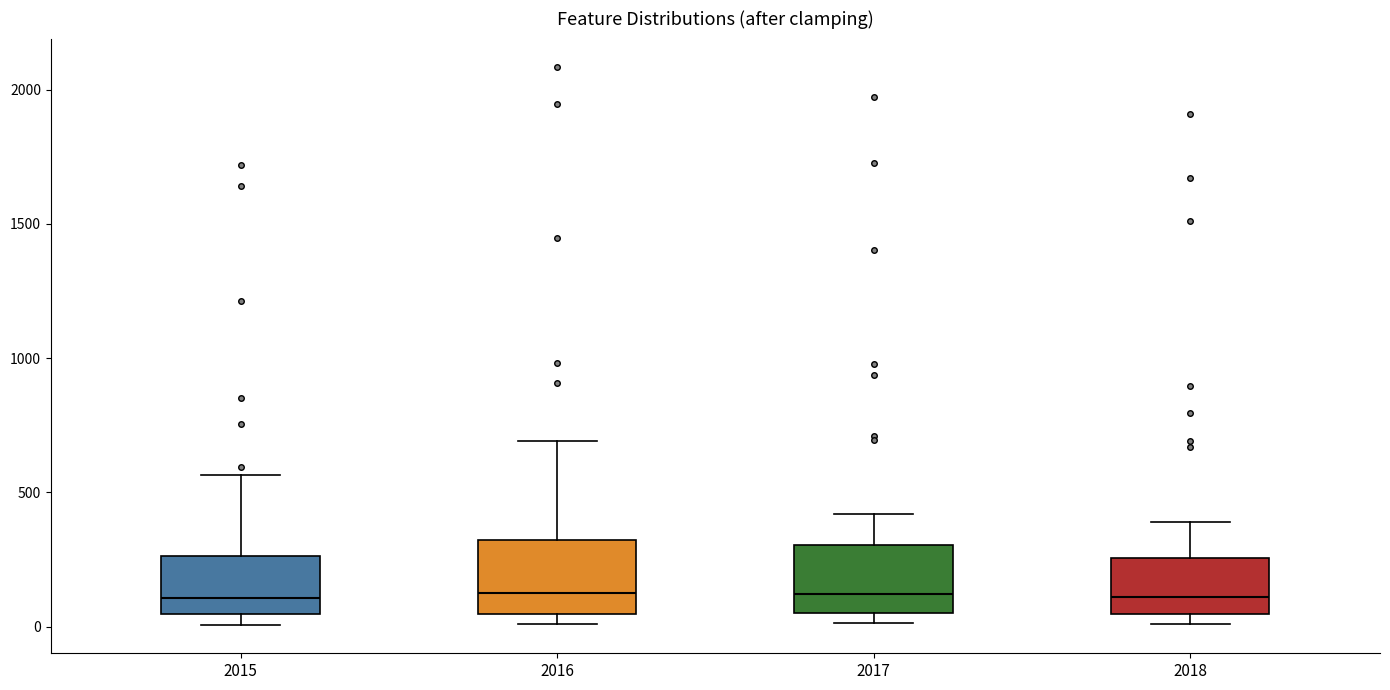

Where is the lower edge of the box at x = 2018 on the y-axis? The values are not printed on the chart, so give them approximately, as read against the axis.

50